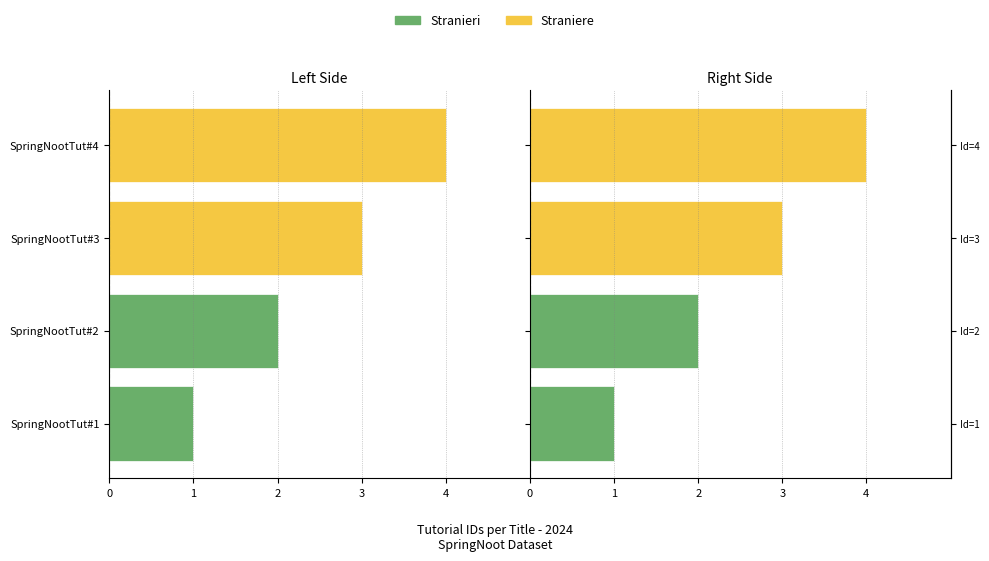

Which series changed the most between SpringNootTut#2 and SpringNootTut#3?

Straniere